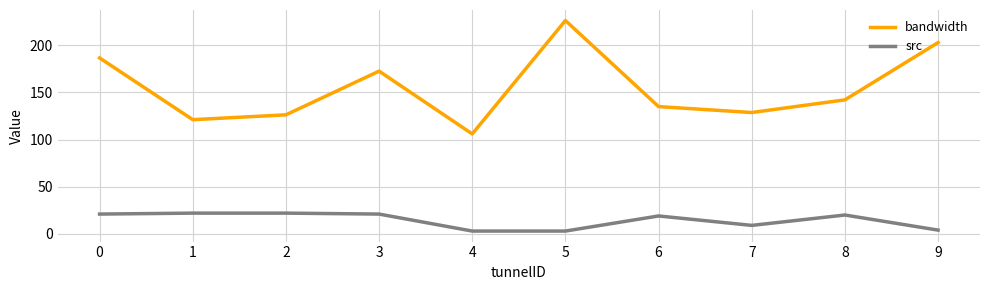

Rank the series by their average value, from highest to lowest.

bandwidth, src